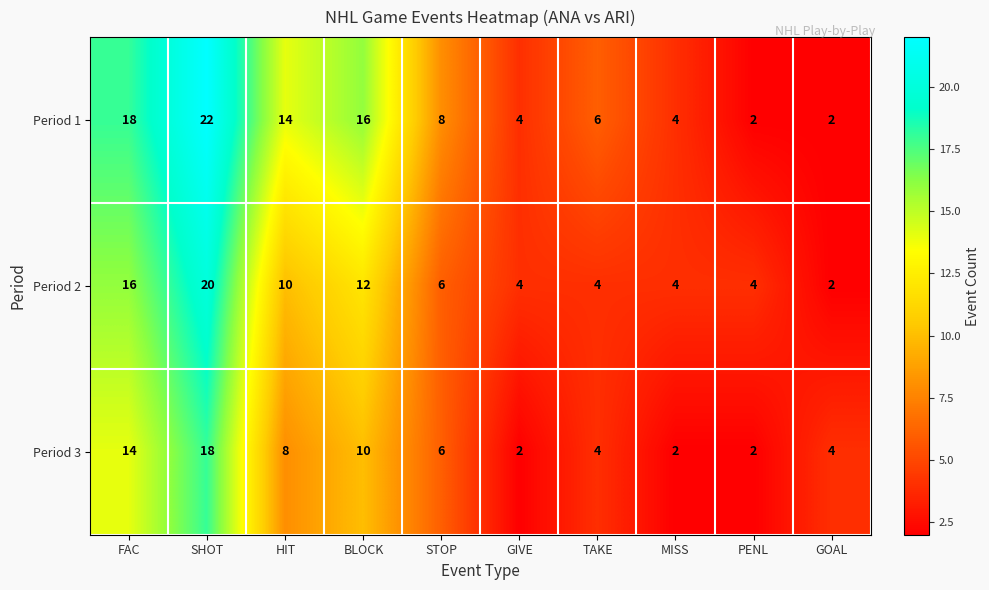

Which series has the largest total across all categories?

Period 1